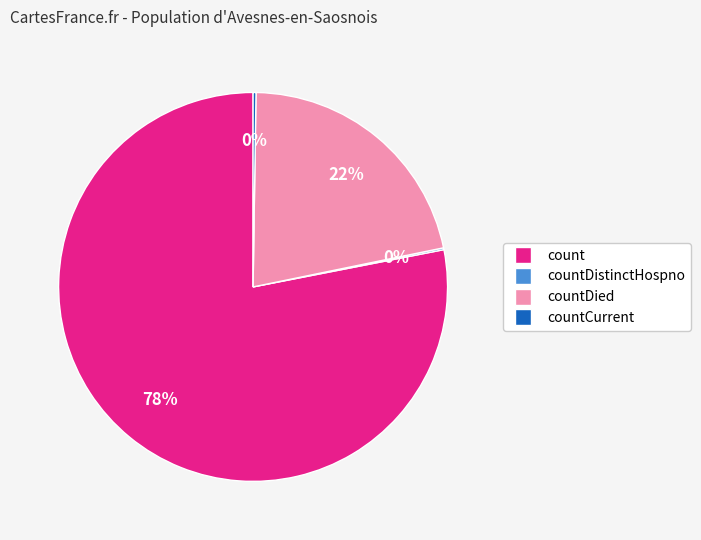

Approximately how many times larger is the value at countDied compared to count?

0.3